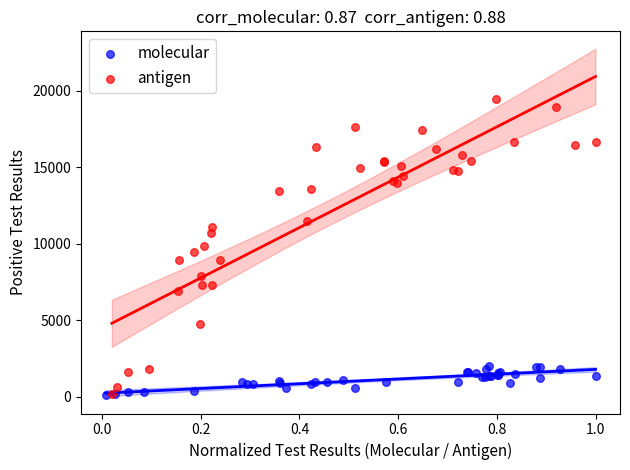

Which series has the widest spread of Y values?

antigen